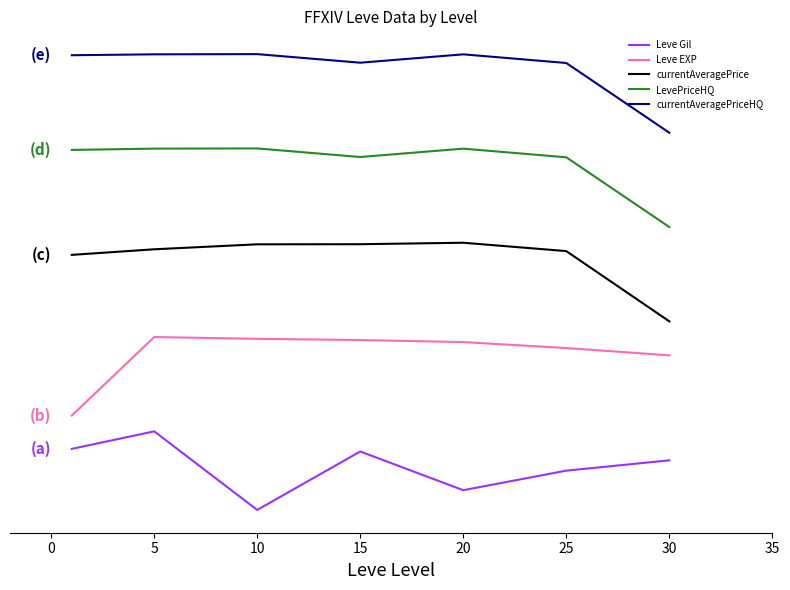

True or false: Leve EXP has more than 2 points higher than both neighbors.

False